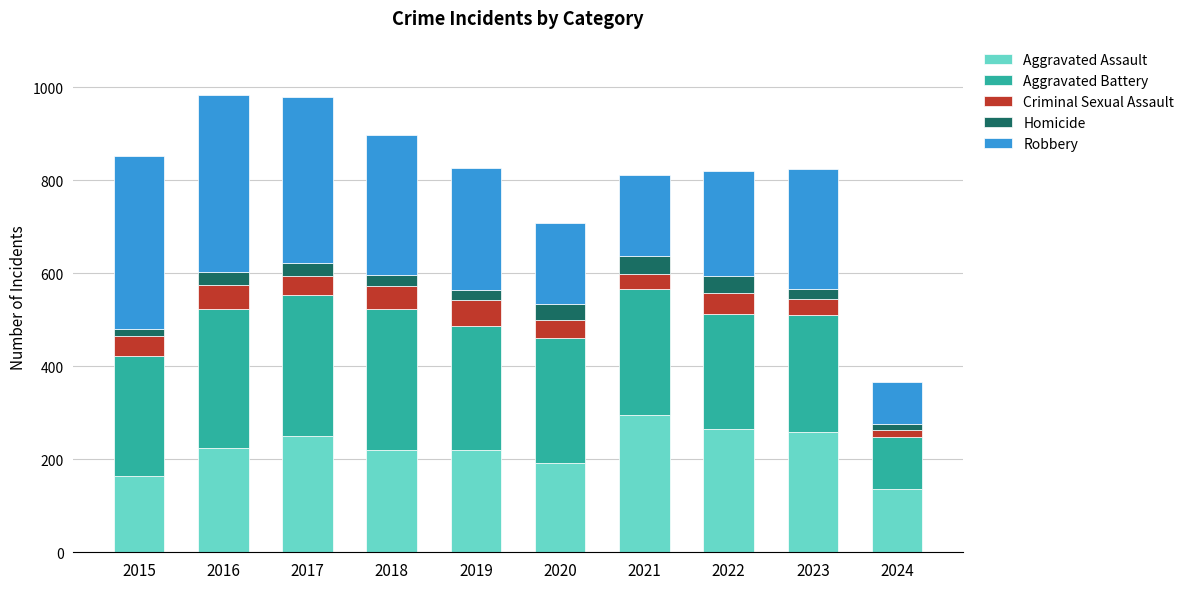

What is the total value across all series at 2016?

983